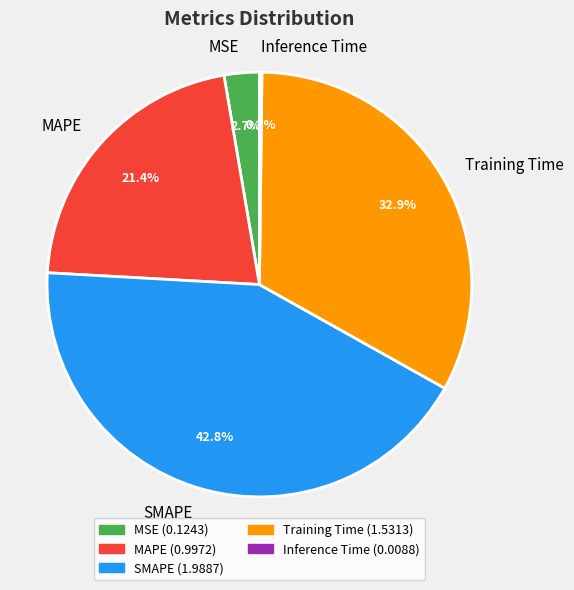

What is the largest slice in the pie chart?

SMAPE